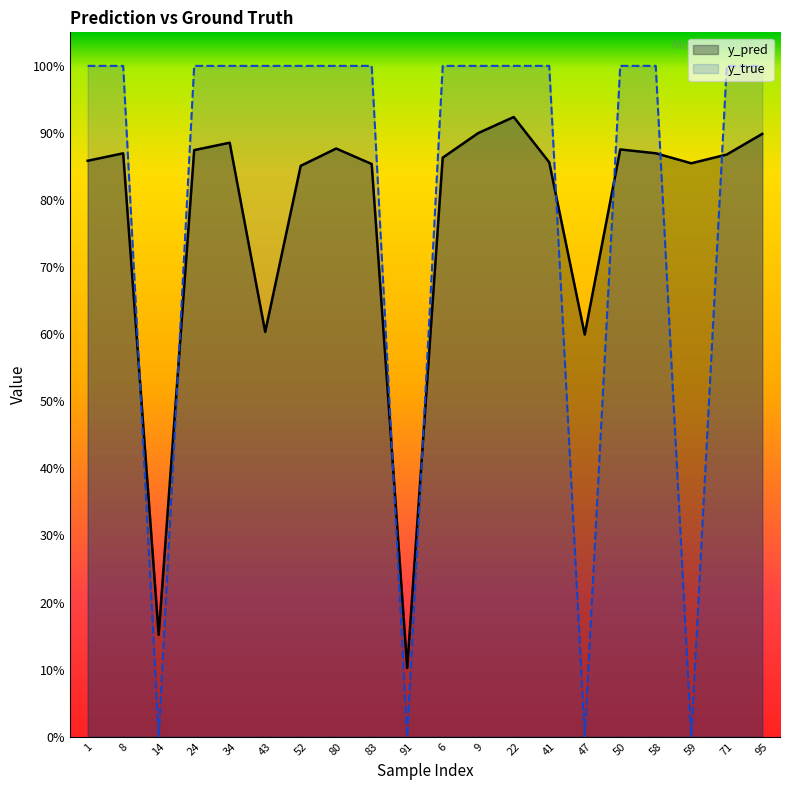

What is the maximum value for y_true?

1.0